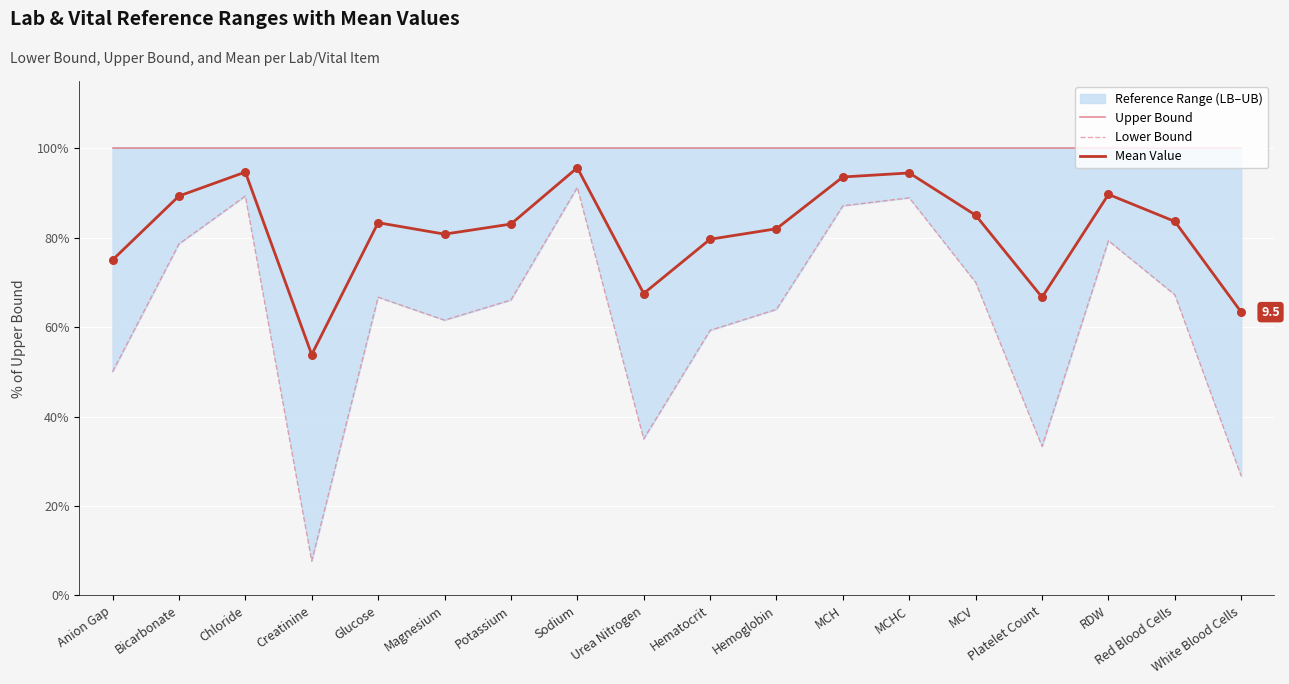

Which series contains the highest Y value?

Upper Bound